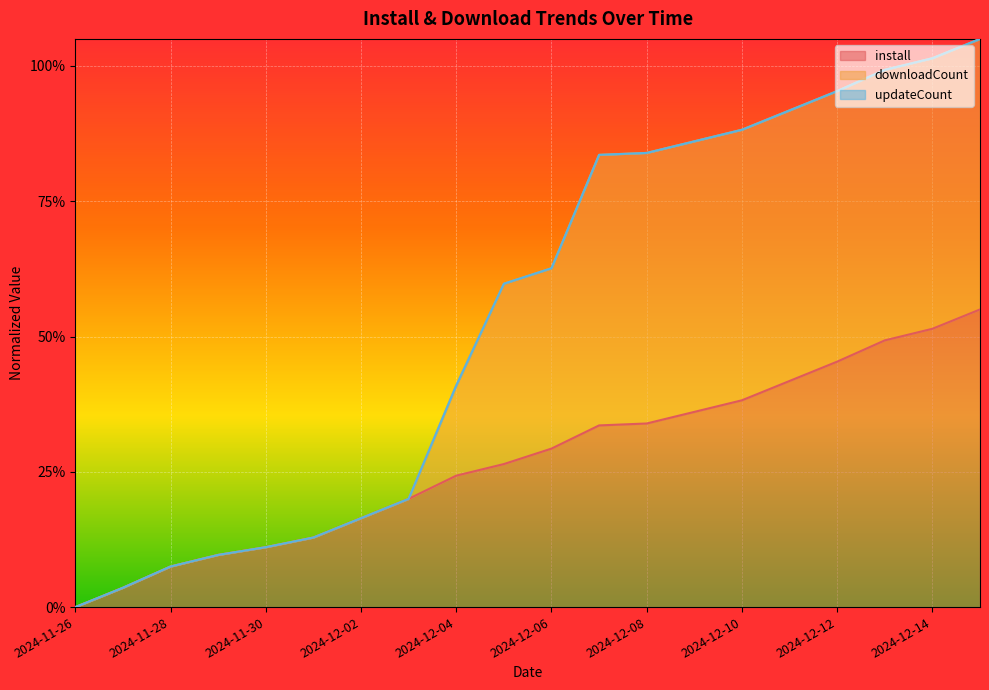

How many data points in downloadCount are above 0?

19